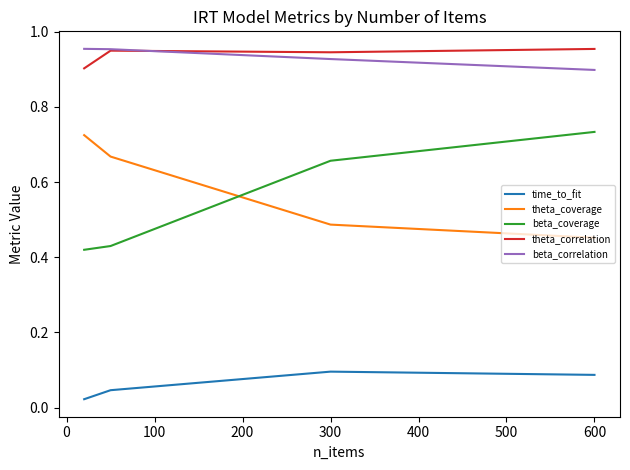

True or false: beta_coverage and theta_coverage cross at least once.

True